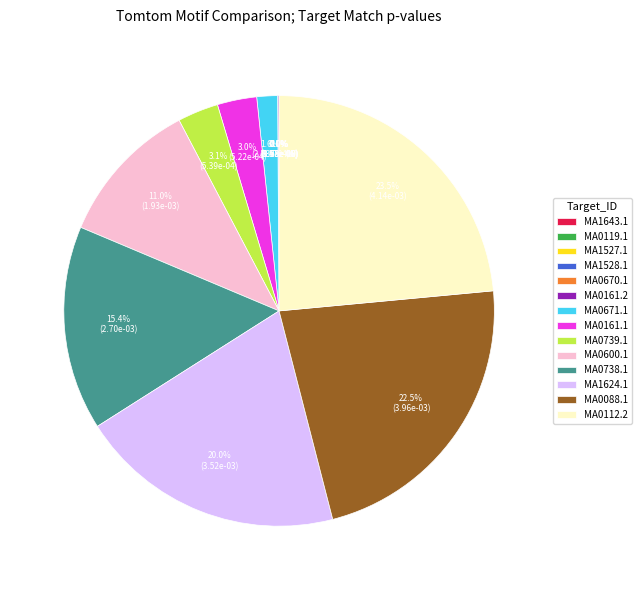

Does any single category account for the majority?

No